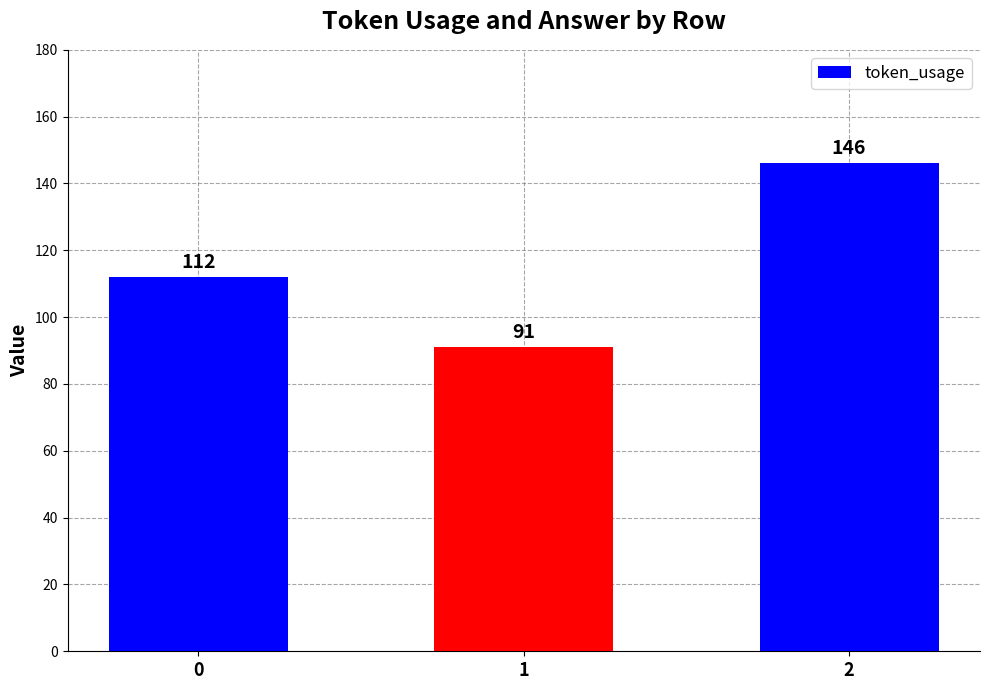

The chart shows a value of 230 at 2. True or false?

False